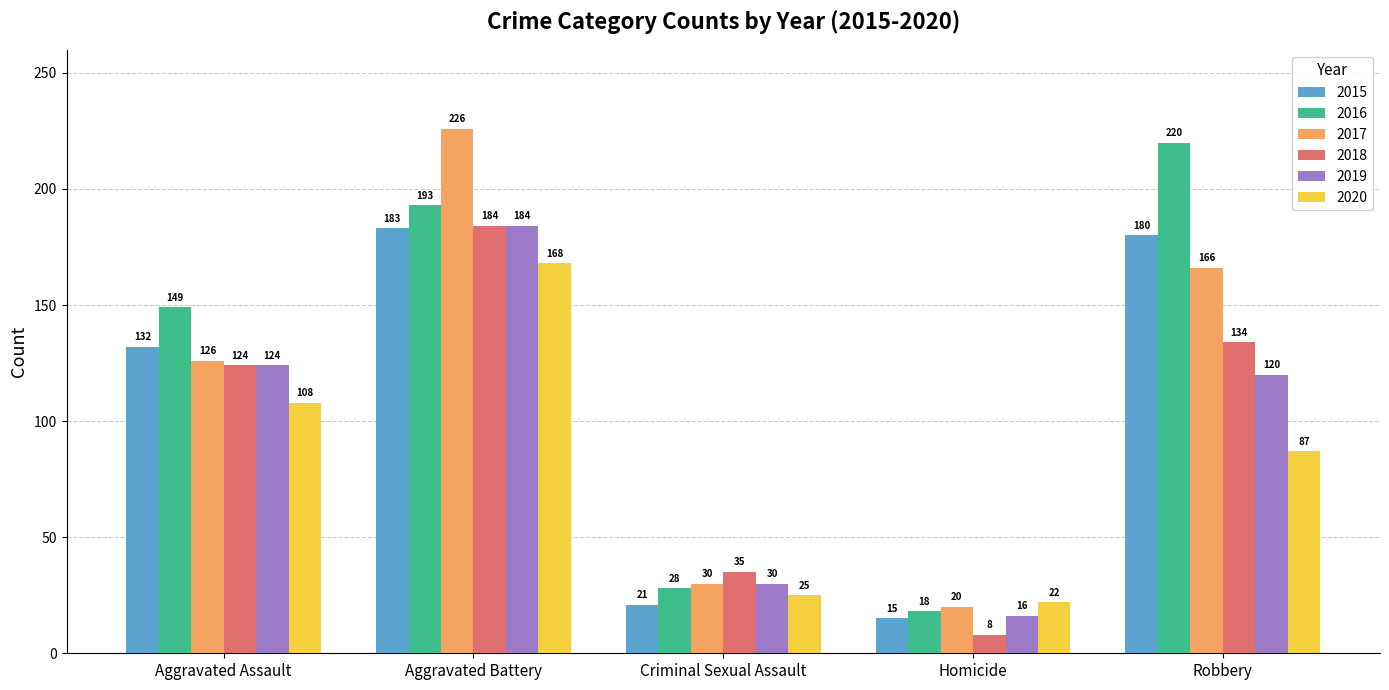

What are all the series names shown in the legend?

2015, 2016, 2017, 2018, 2019, 2020